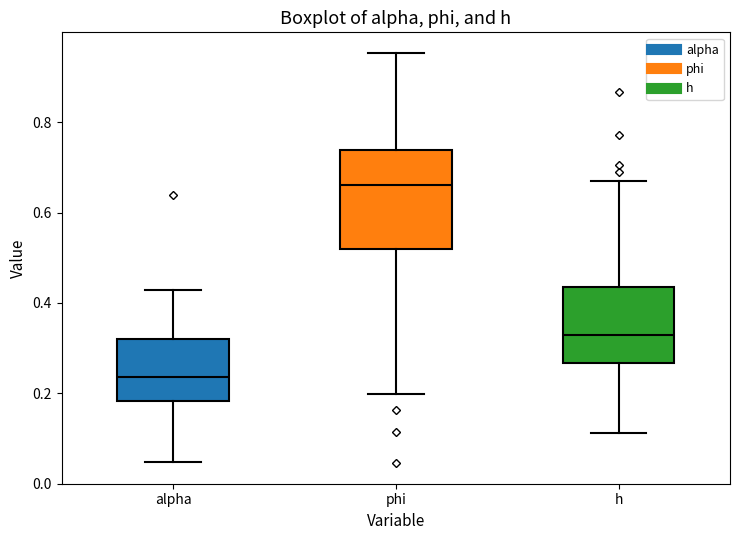

Which box's median line is the lowest?

alpha